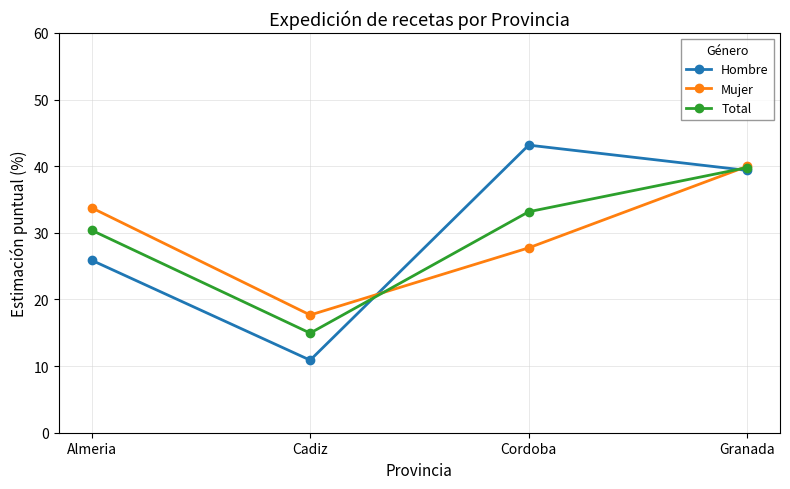

Where is the first local minimum for Hombre?

Cadiz